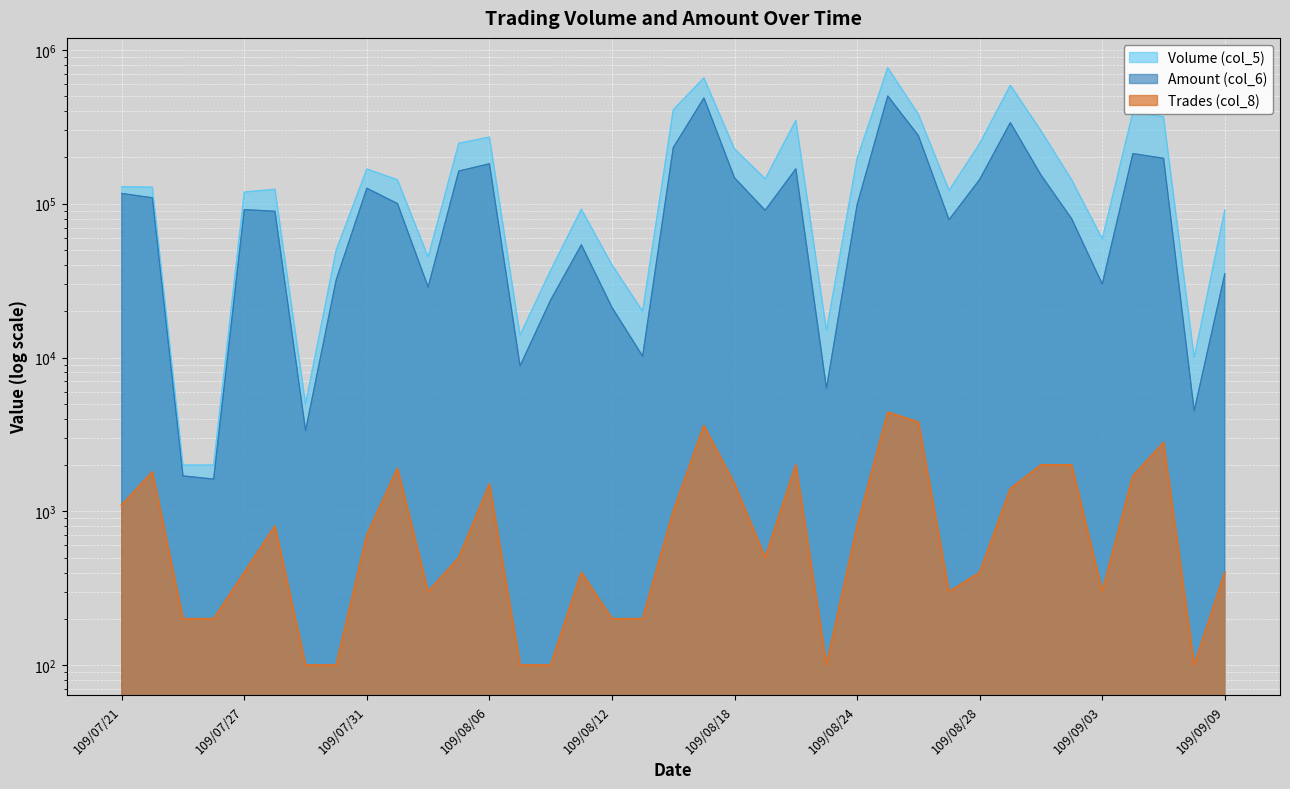

What position from the right is 109/08/06?

25